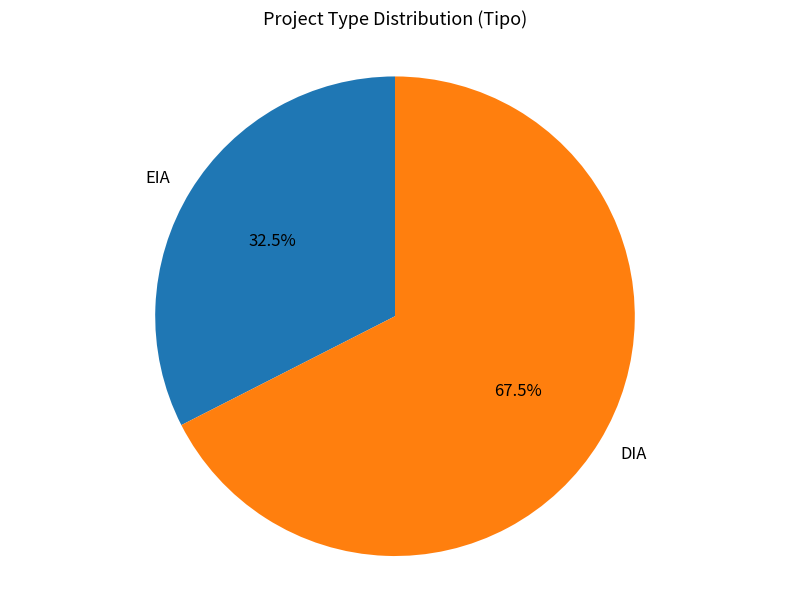

Do DIA and EIA together represent more than half of the pie?

Yes